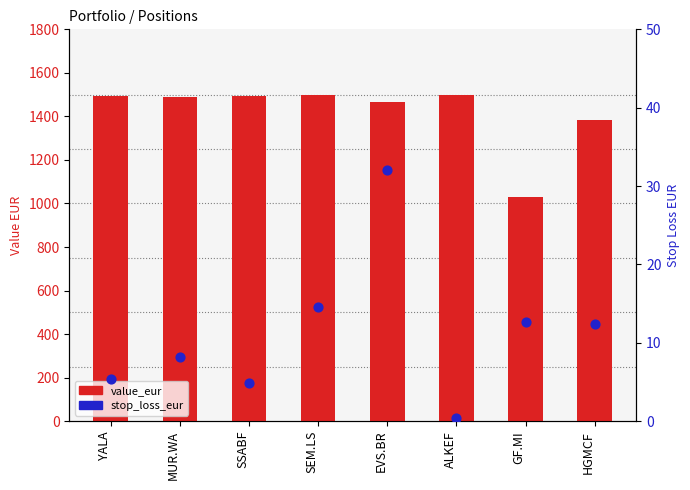

What is the total value across all series at HGMCF?

1394.2